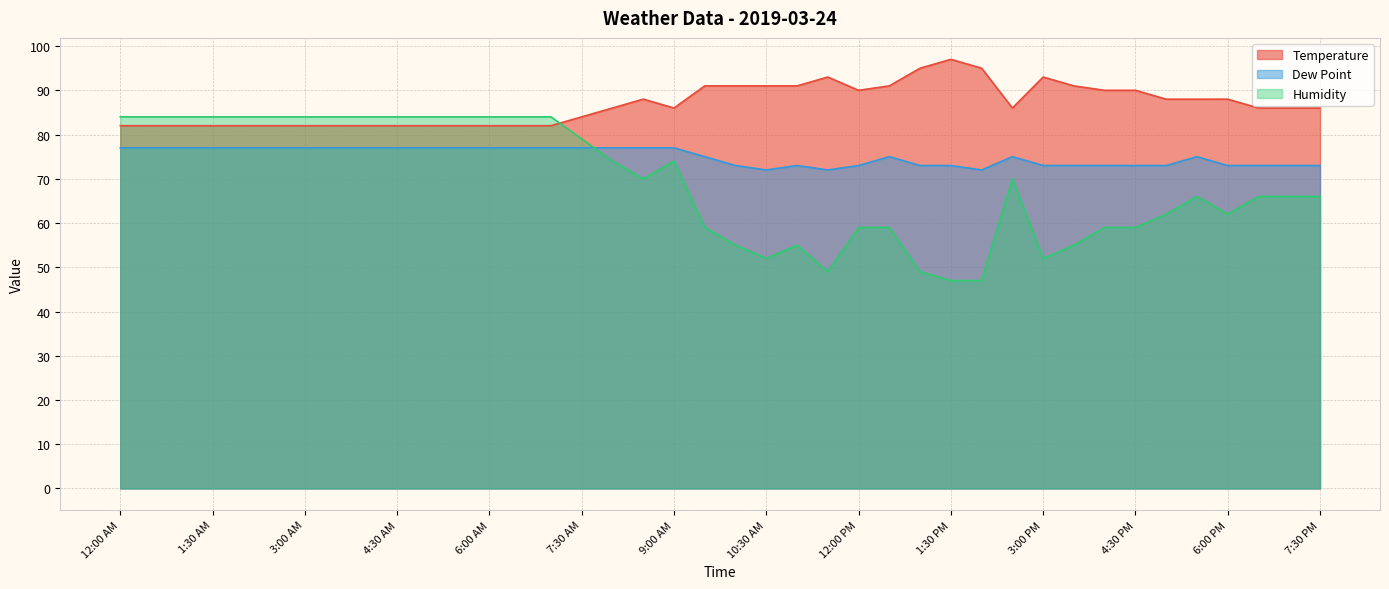

Which series has the widest spread of values?

Humidity